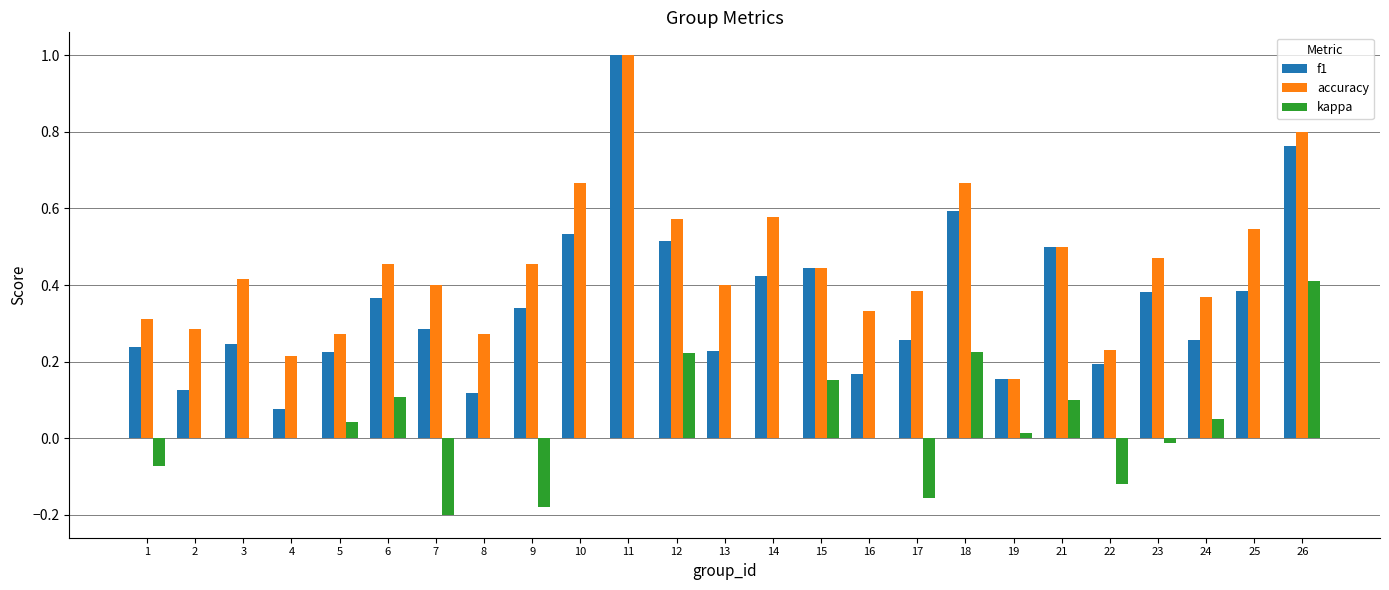

Is the value of f1 at 14 greater than the value of kappa at 14?

Yes